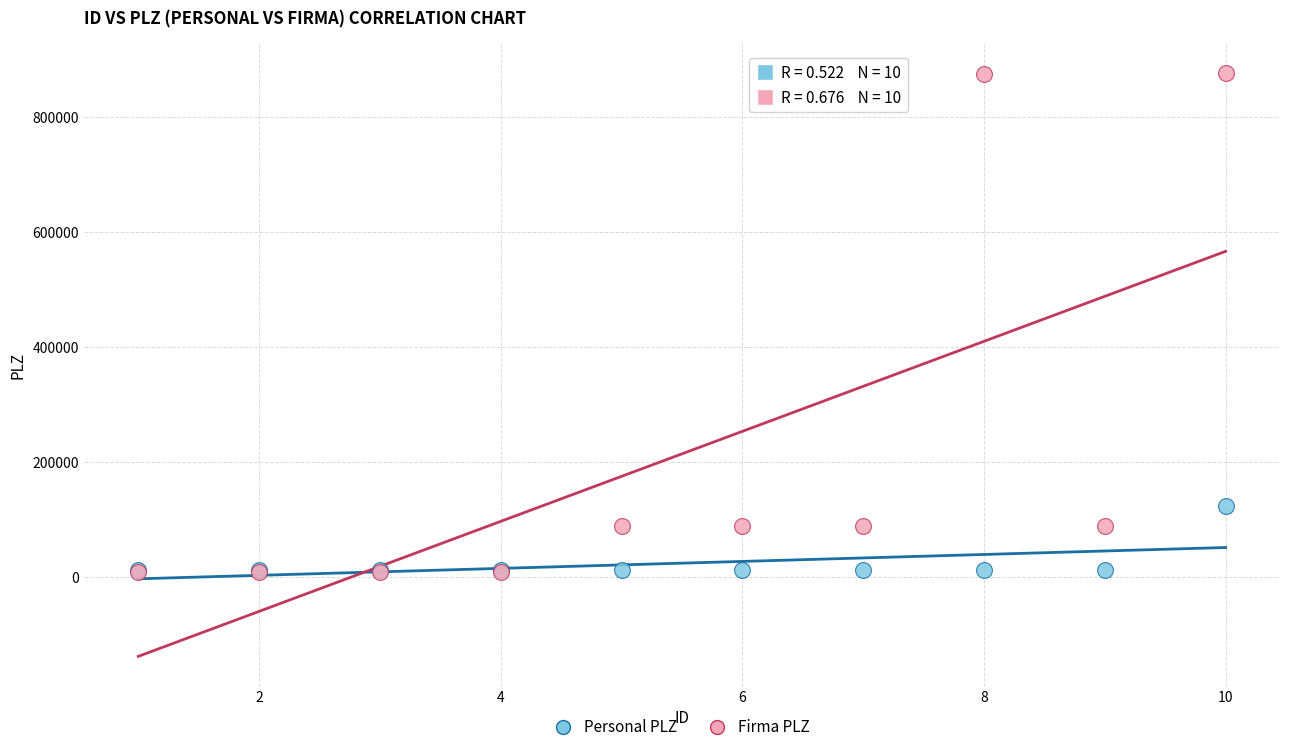

In the Firma PLZ series, what Y value is closest to 442451?

87659